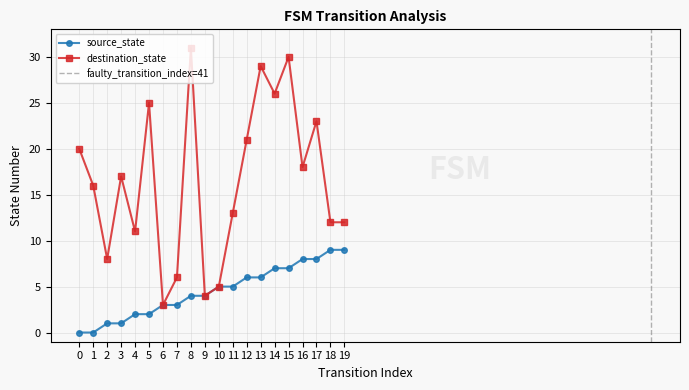

At which label does source_state first exceed 5?

12